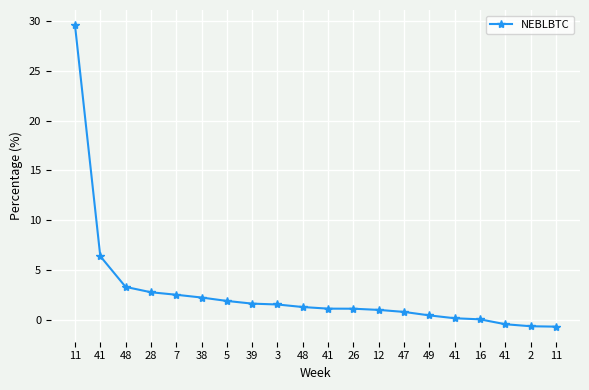

What is the change in value from 28 to 47?

-2.0